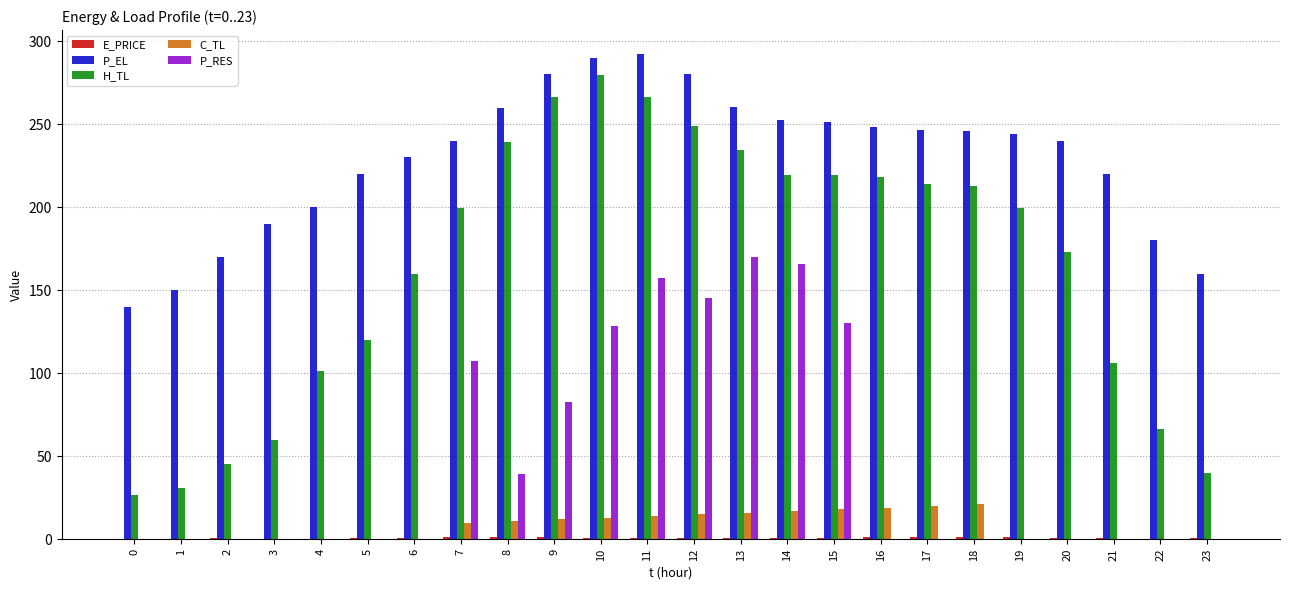

At which label does C_TL first exceed 9?

7